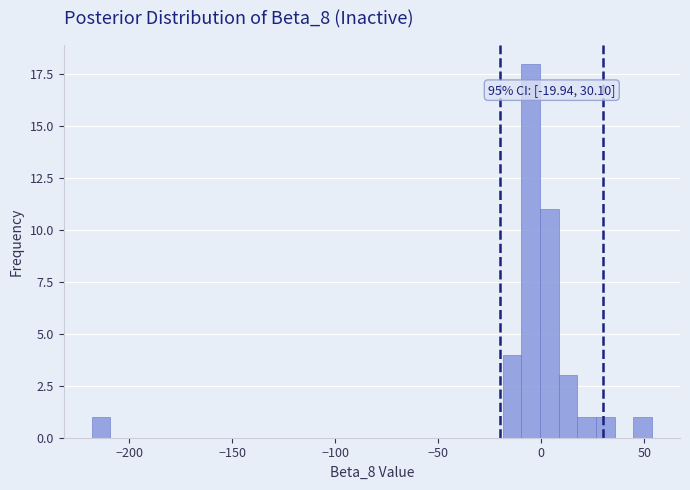

Around what value on the x-axis is the tallest bar? Give the approximate position of its centre, as read against the axis.

-5